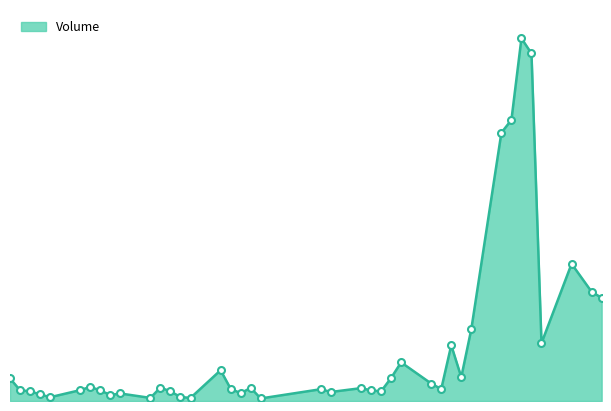

Does the chart have visible grid lines?

No